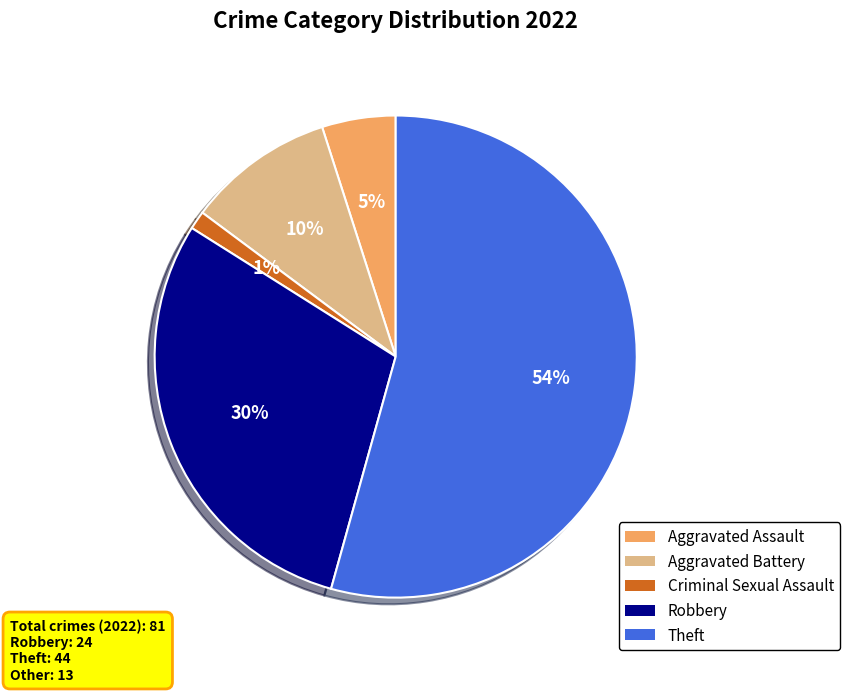

To the nearest percent, what portion does Theft represent?

54%